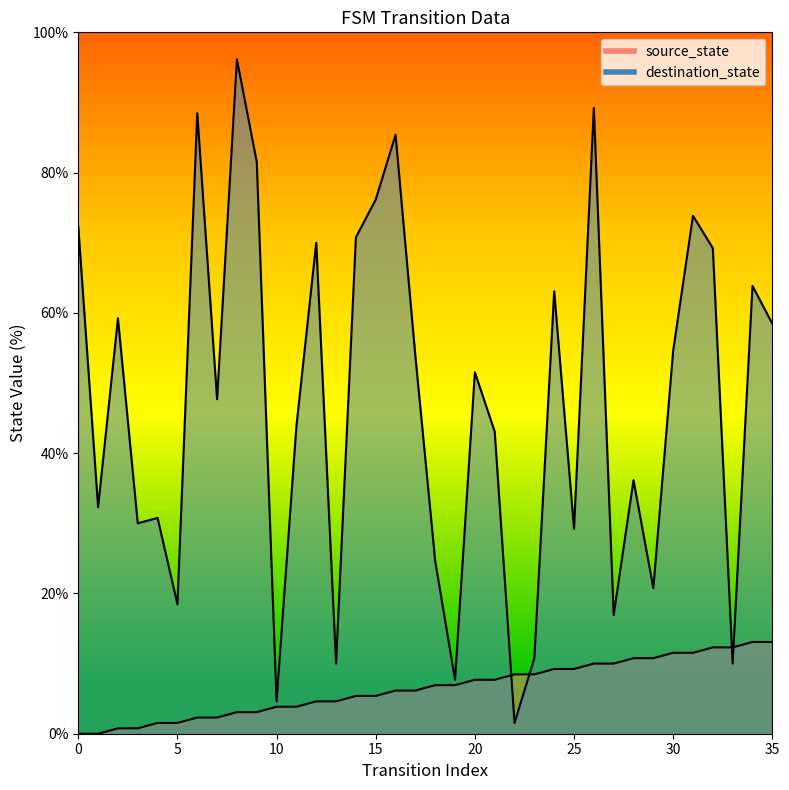

Which series changed the most between 15 and 16?

destination_state